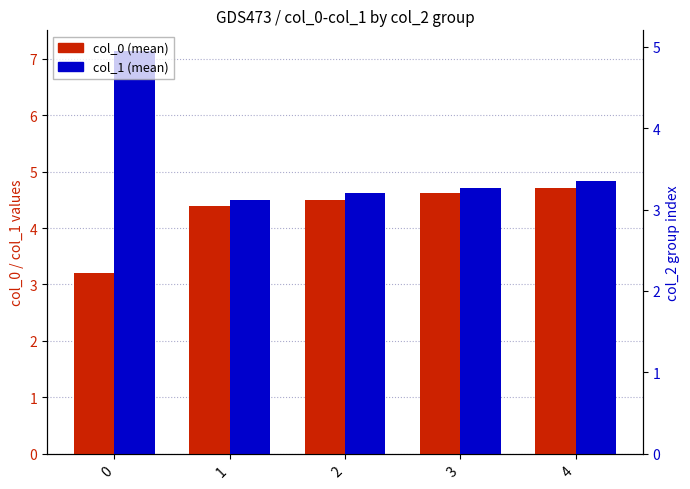

Reading left to right, transcribe all the data shown in this chart.

col_0 (mean): 0=3.2	1=4.4	2=4.5	3=4.6	4=4.7
col_1 (mean): 0=7.1	1=4.5	2=4.6	3=4.7	4=4.8